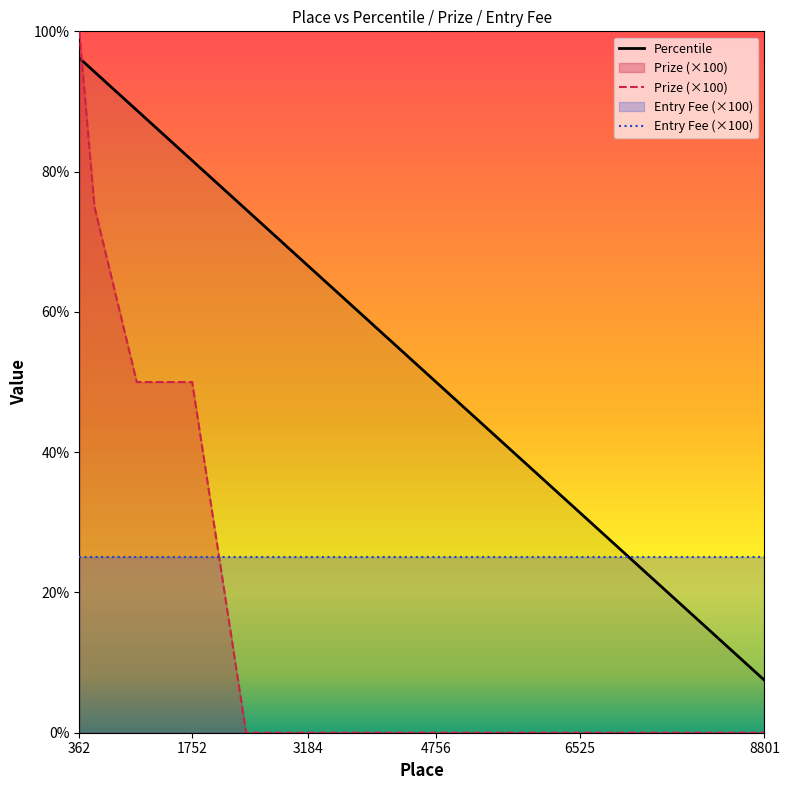

True or false: Prize has more than 0 interior local peaks.

False